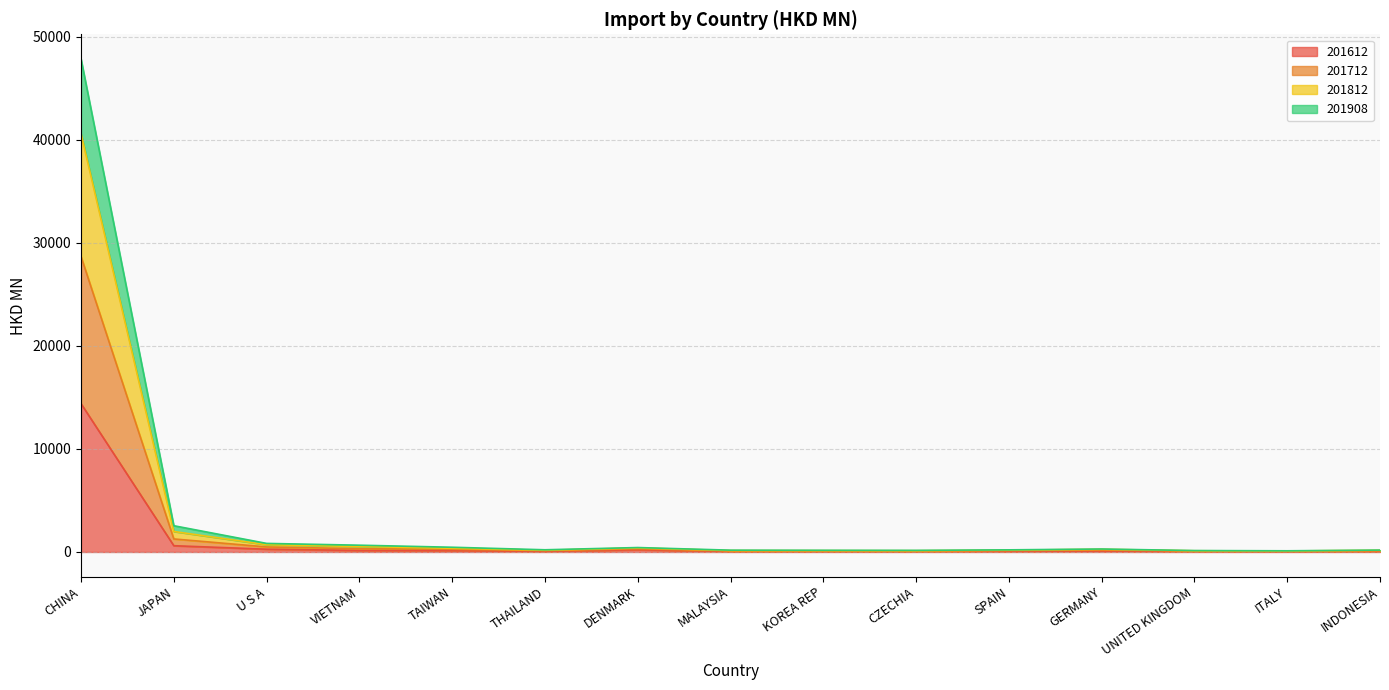

Is it true that 201612 equals 17.9 at UNITED KINGDOM?

False